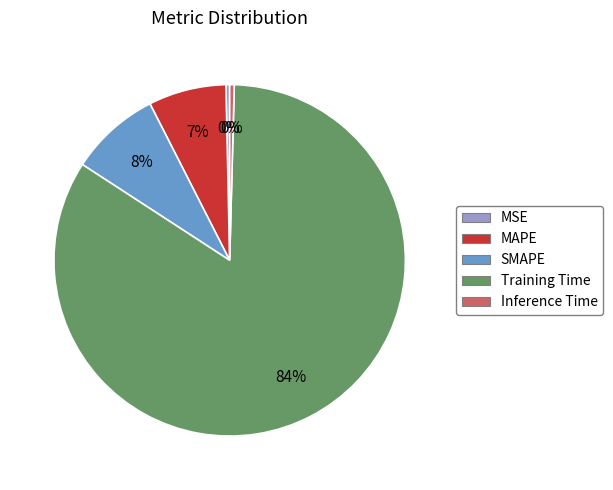

To the nearest percent, what is the average slice percentage?

20%